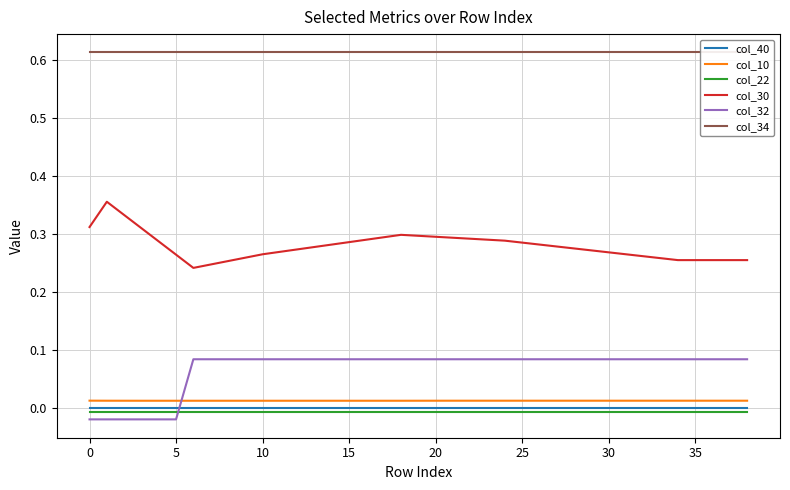

What are all the series names shown in the legend?

col_40, col_10, col_22, col_30, col_32, col_34